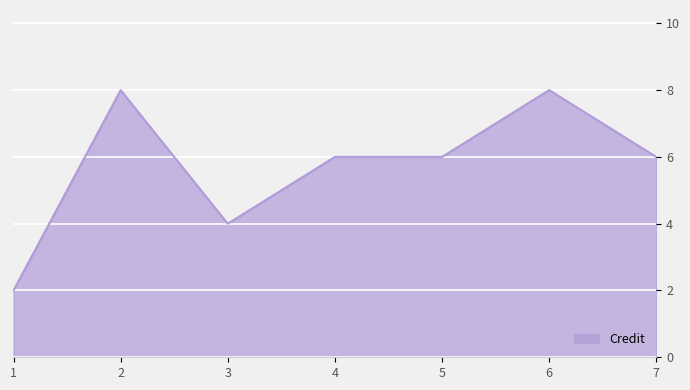

What is the change in value from 2 to 4?

-2